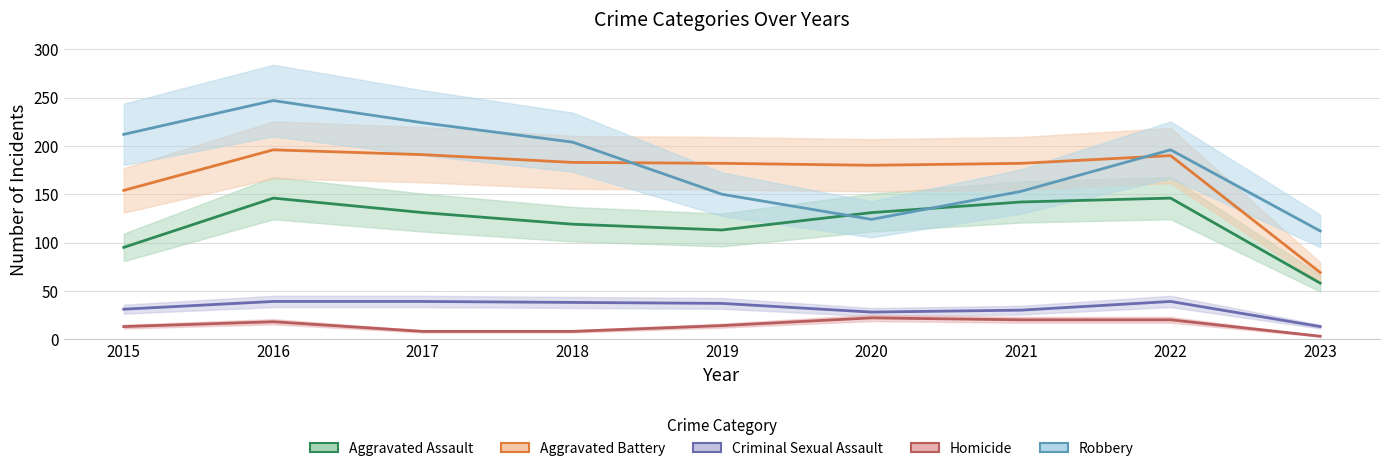

True or false: Aggravated Battery and Homicide cross at least once.

False